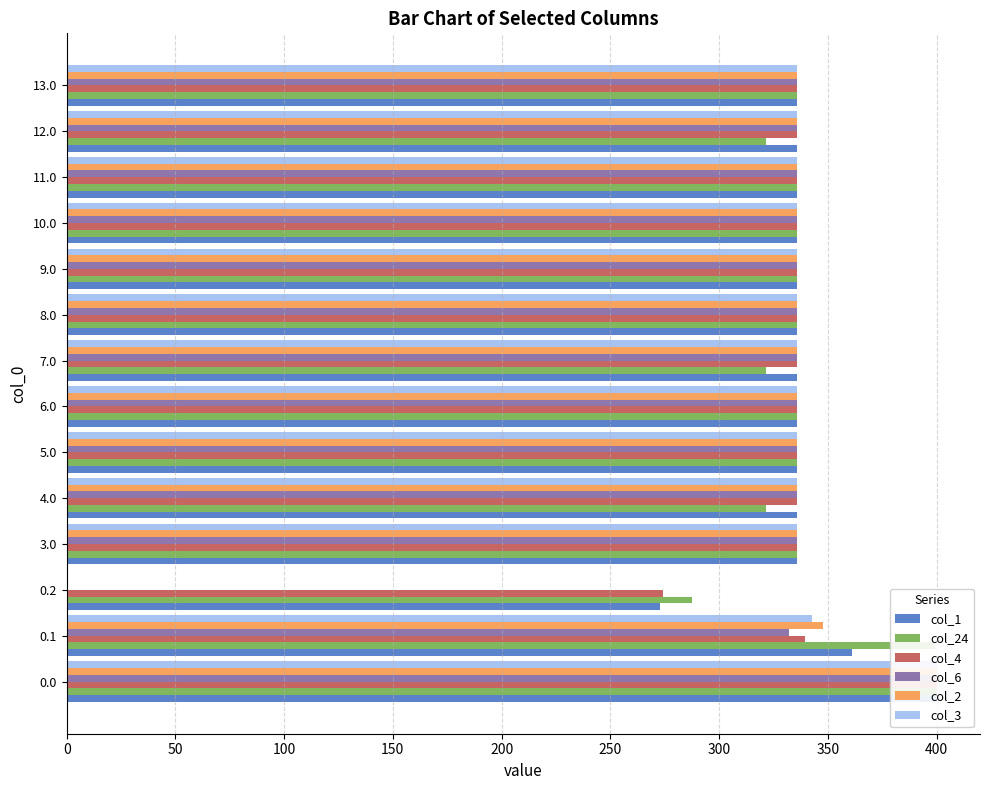

Reading left to right, transcribe all the data shown in this chart.

col_1: 400.0	361.1	272.7	336.0	336.0	336.0	336.0	336.0	336.0	336.0	336.0	336.0	336.0	336.0
col_24: 400.0	399.4	287.5	336.0	321.7	336.0	336.0	321.7	336.0	336.0	336.0	336.0	321.7	336.0
col_4: 400.0	339.6	274.4	336.0	336.0	336.0	336.0	336.0	336.0	336.0	336.0	336.0	336.0	336.0
col_6: 400.0	332.2	0.0	336.0	336.0	336.0	336.0	336.0	336.0	336.0	336.0	336.0	336.0	336.0
col_2: 400.0	347.9	0.0	336.0	336.0	336.0	336.0	336.0	336.0	336.0	336.0	336.0	336.0	336.0
col_3: 400.0	342.7	0.0	336.0	336.0	336.0	336.0	336.0	336.0	336.0	336.0	336.0	336.0	336.0